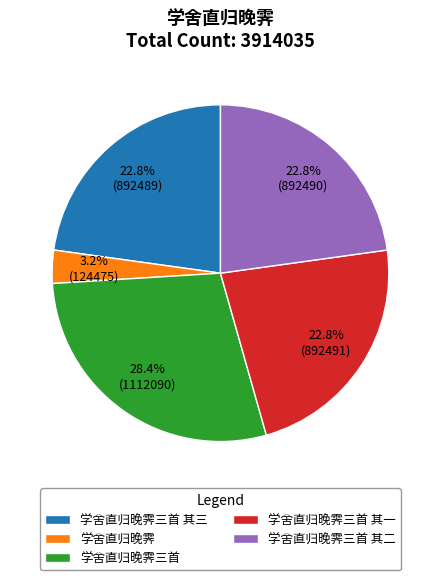

Combined, what portion of the pie is 学舍直归晚霁三首 其三 and 学舍直归晚霁三首 其一?

45.6%